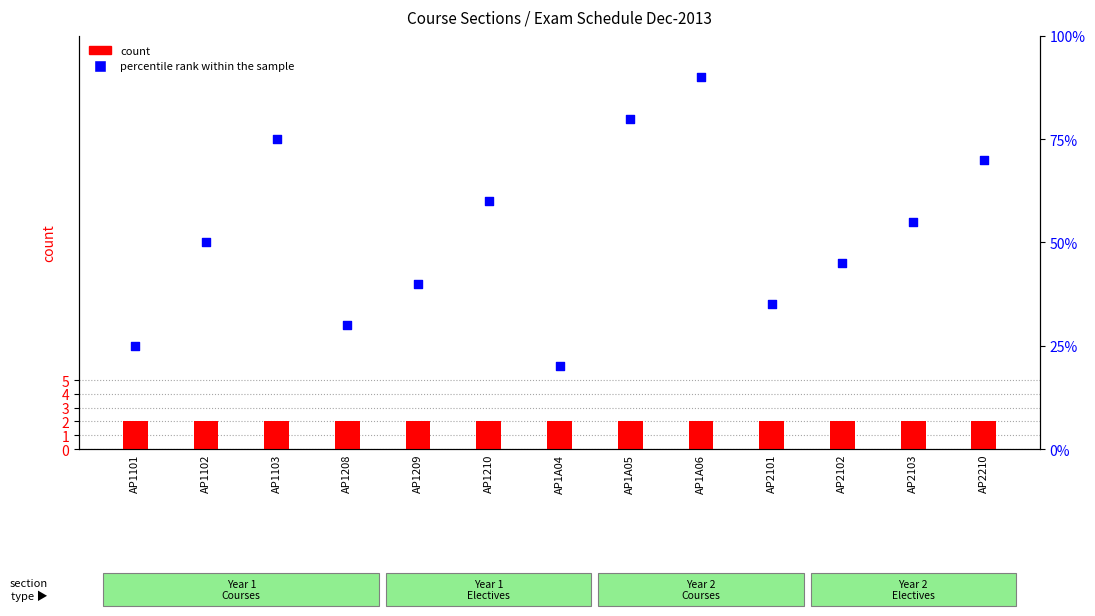

Which series has the largest Y range (max minus min)?

percentile rank within the sample